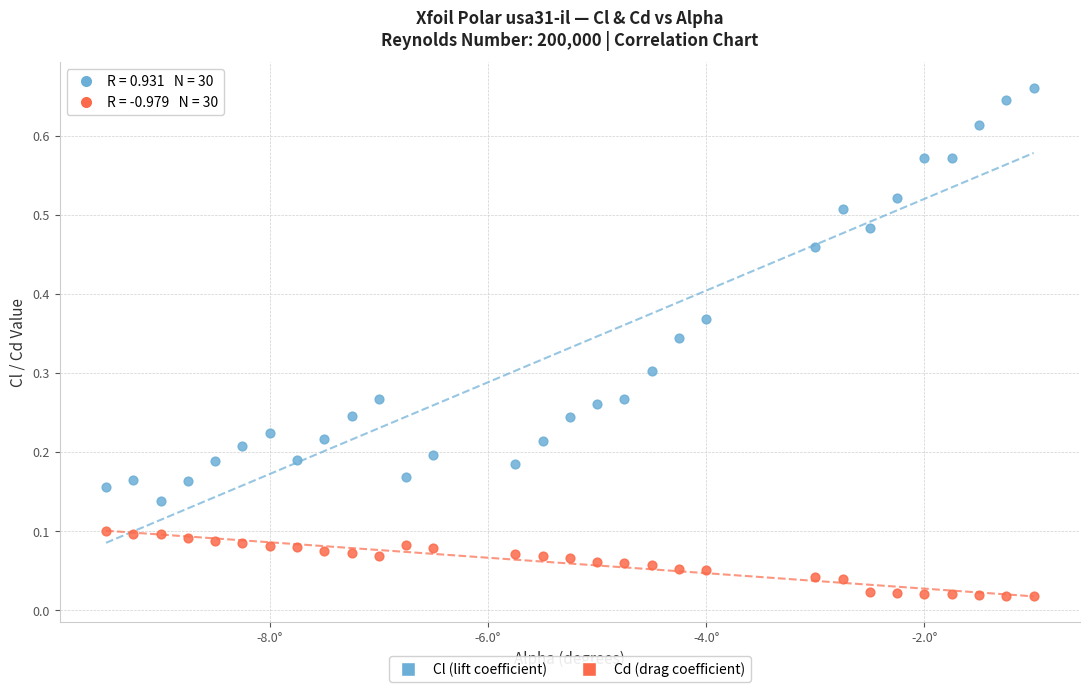

Which series has the largest Y range (max minus min)?

Cl (lift coefficient)